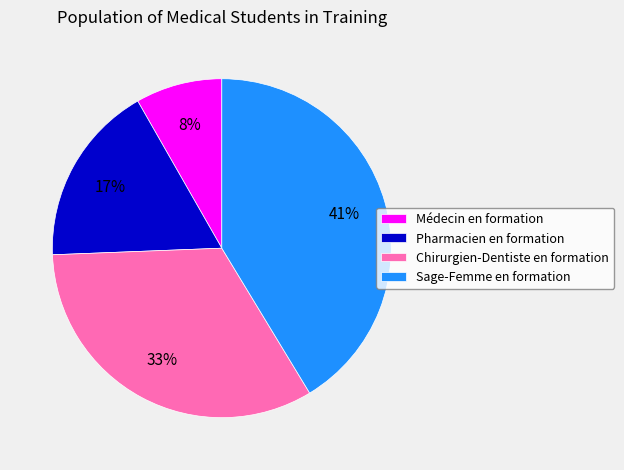

What is the ratio of the value at Pharmacien en formation to the value at Sage-Femme en formation?

0.4